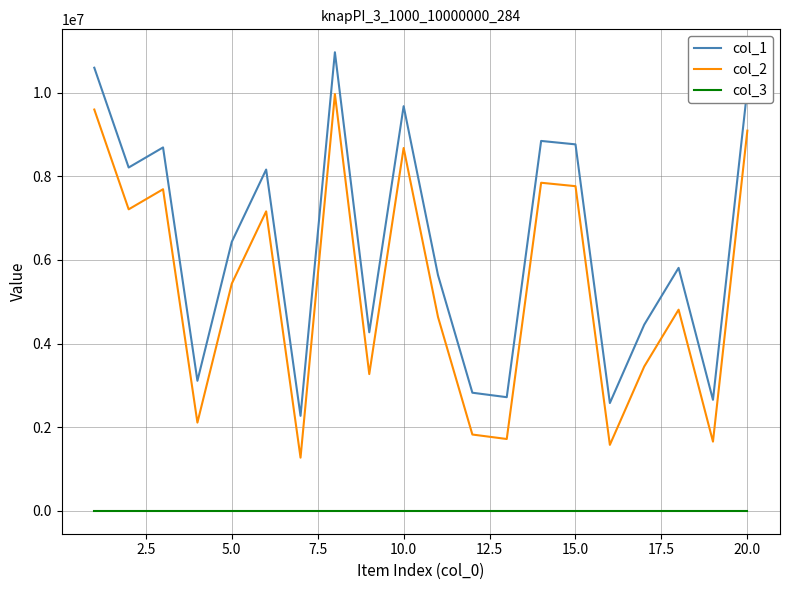

How many lines are shown in the chart?

3